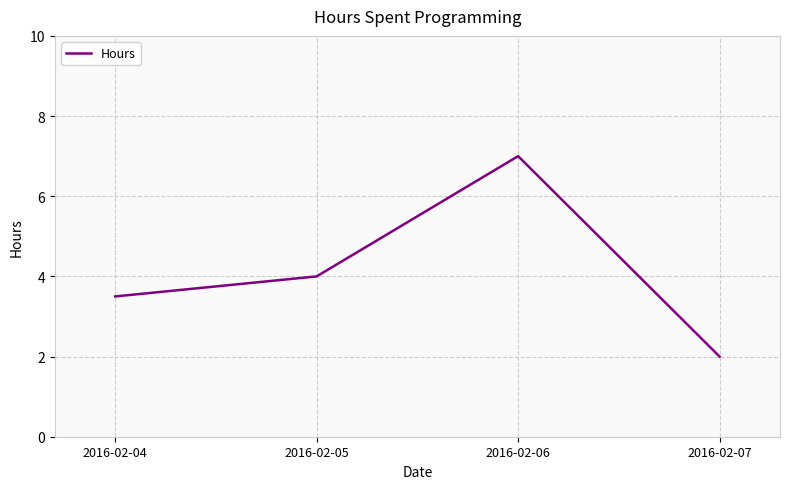

Reading left to right, what are all the values shown in this chart?

3.5	4.0	7.0	2.0